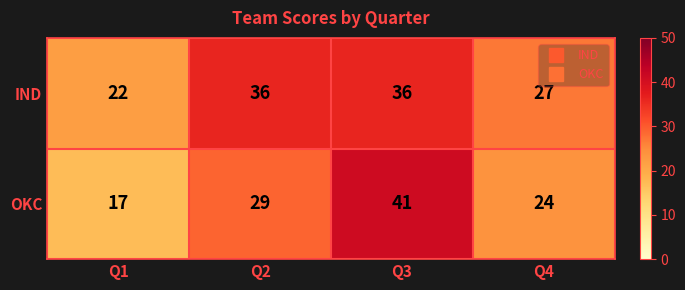

Rank the series by their maximum value, from lowest to highest.

IND, OKC